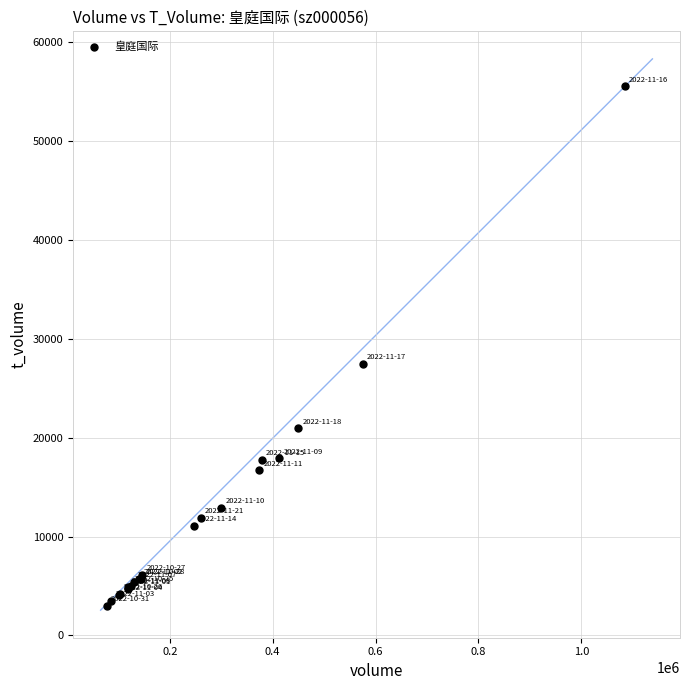

What Y value in the scatter plot is closest to 29267?

27492